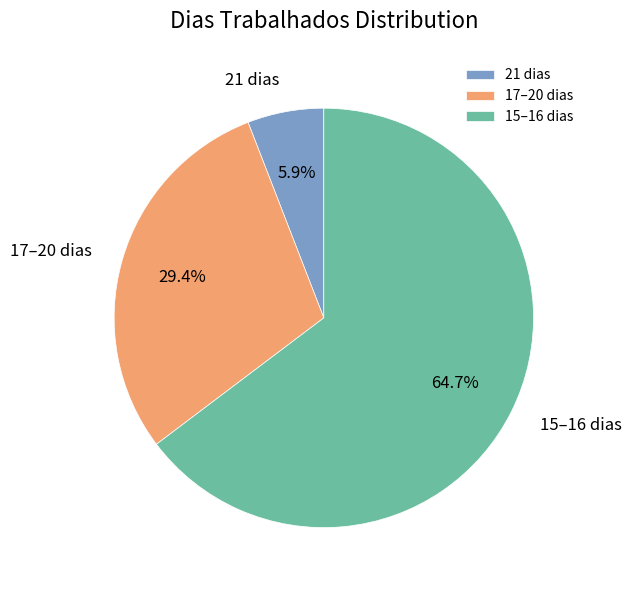

What is the largest slice in the pie chart?

15–16 dias